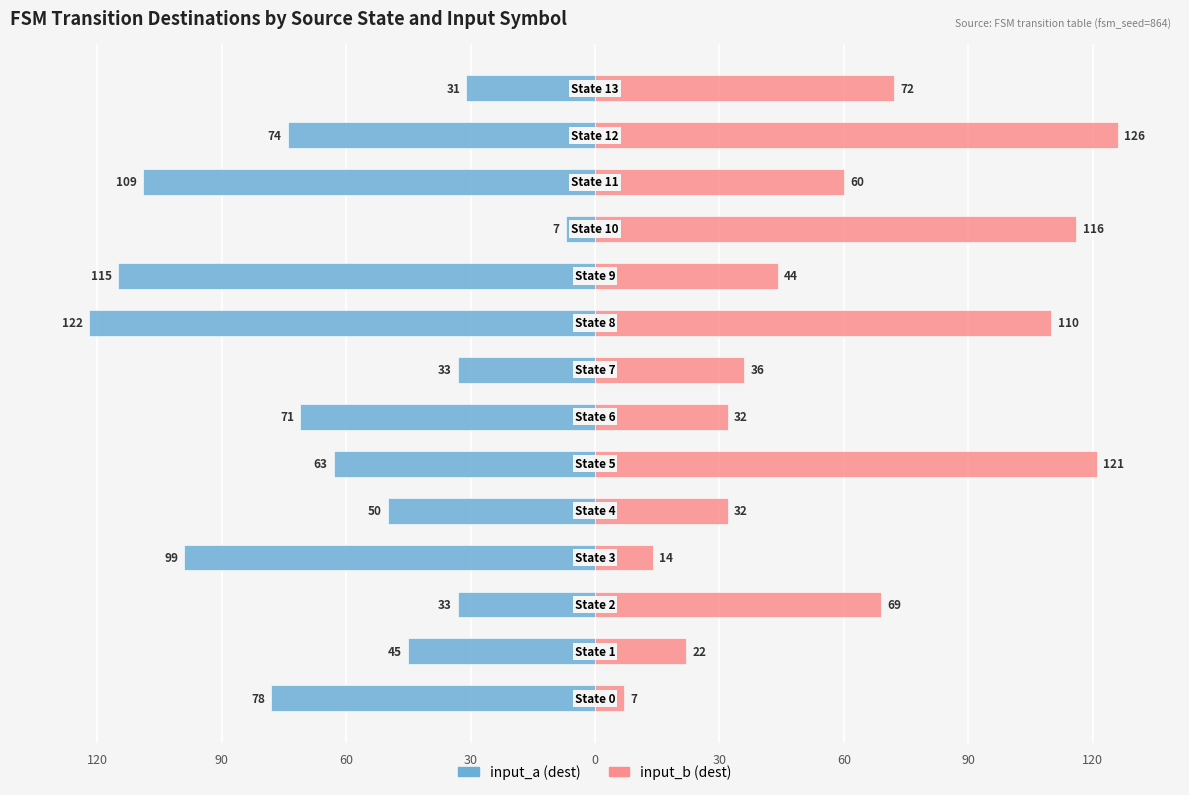

How many data points in input_b (dest) are less than 60?

7